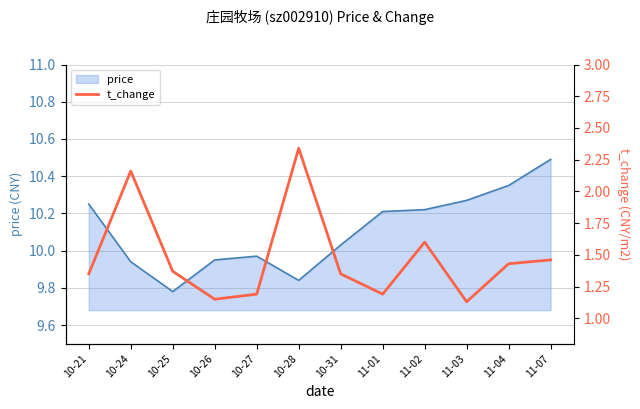

Reading right to left, what are all the values shown in this chart?

11-07=1.5	11-04=1.4	11-03=1.1	11-02=1.6	11-01=1.2	10-31=1.4	10-28=2.3	10-27=1.2	10-26=1.1	10-25=1.4	10-24=2.2	10-21=1.4